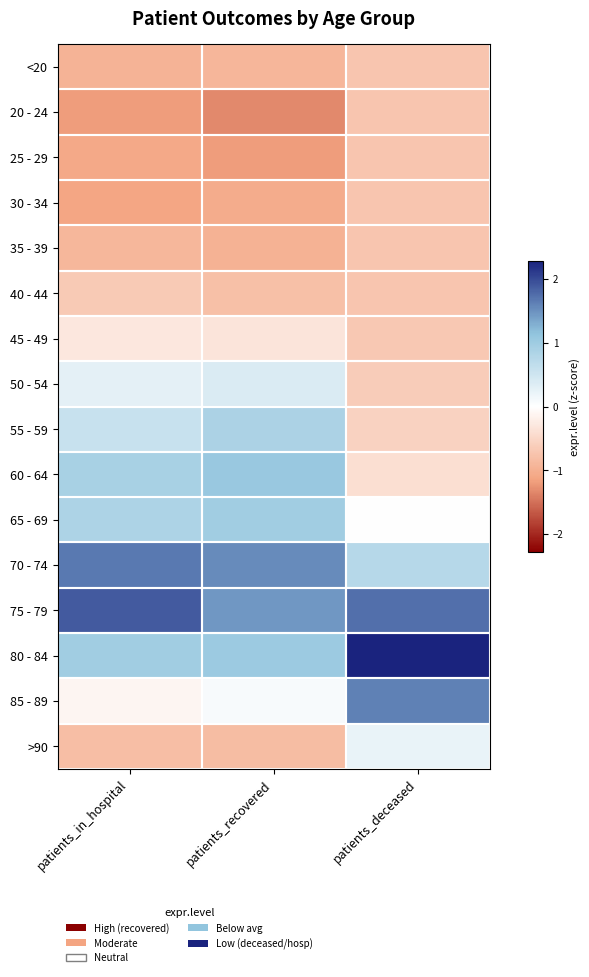

How many distinct data groups are displayed?

16